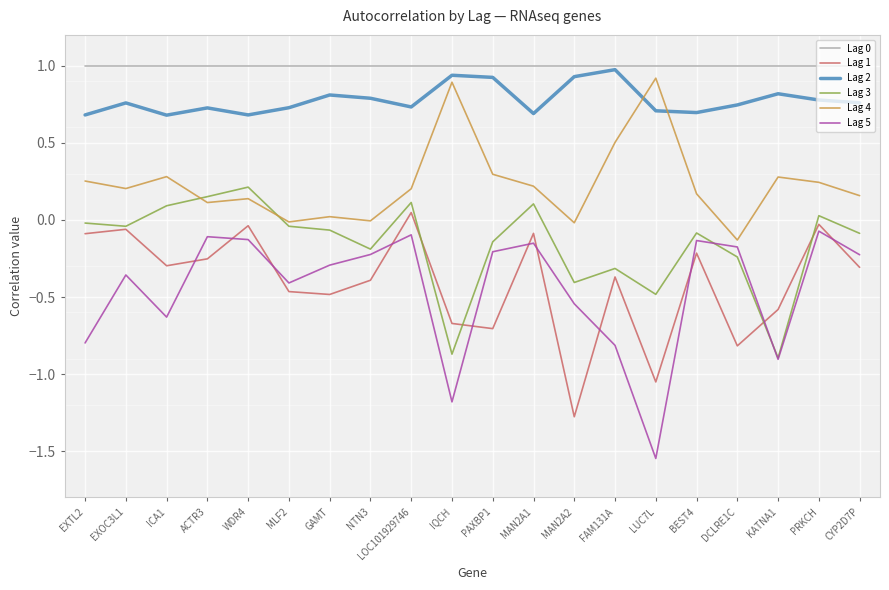

Count the number of categories in the chart.

20